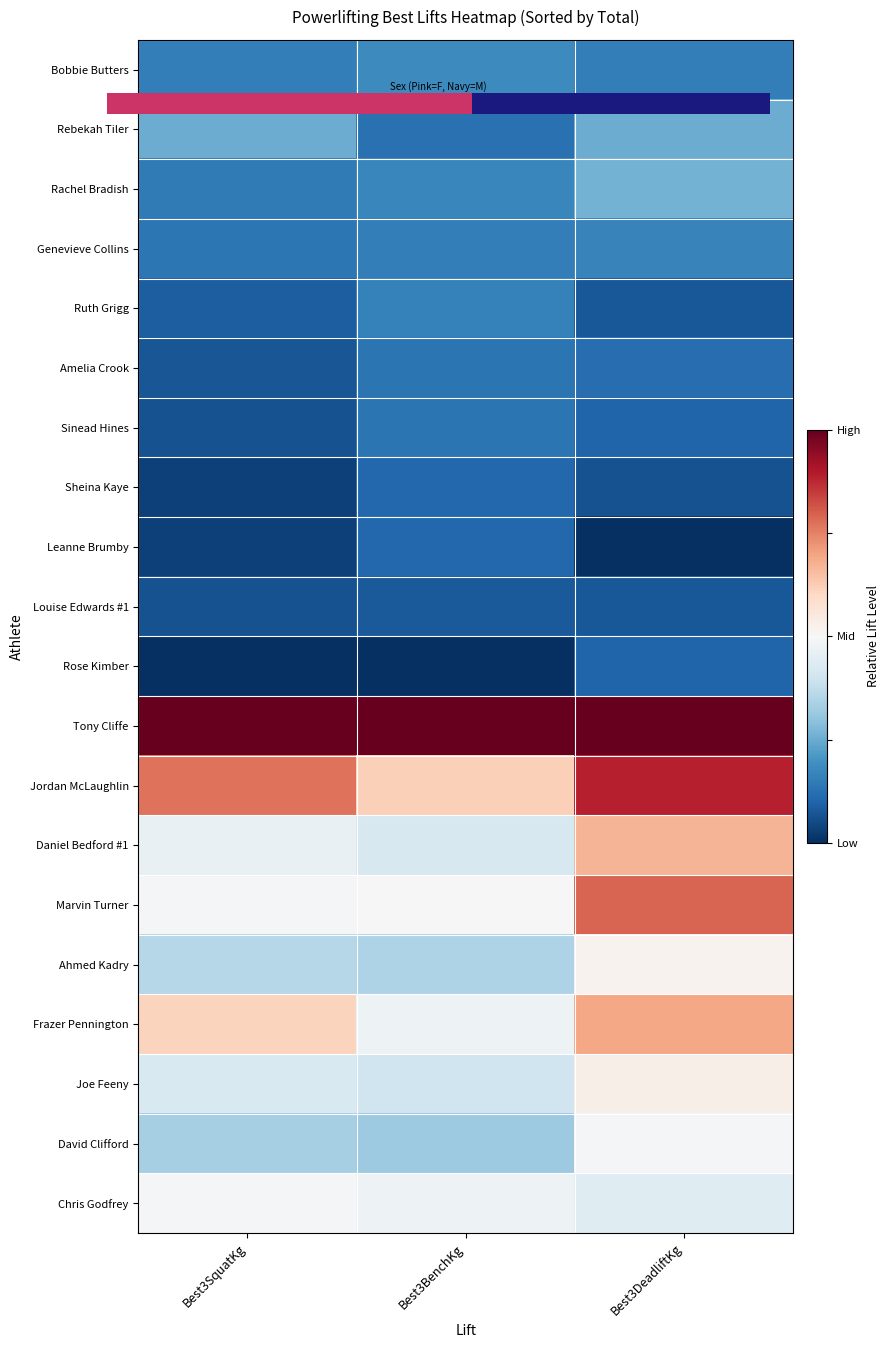

At how many categories does at least one series exceed 0?

3